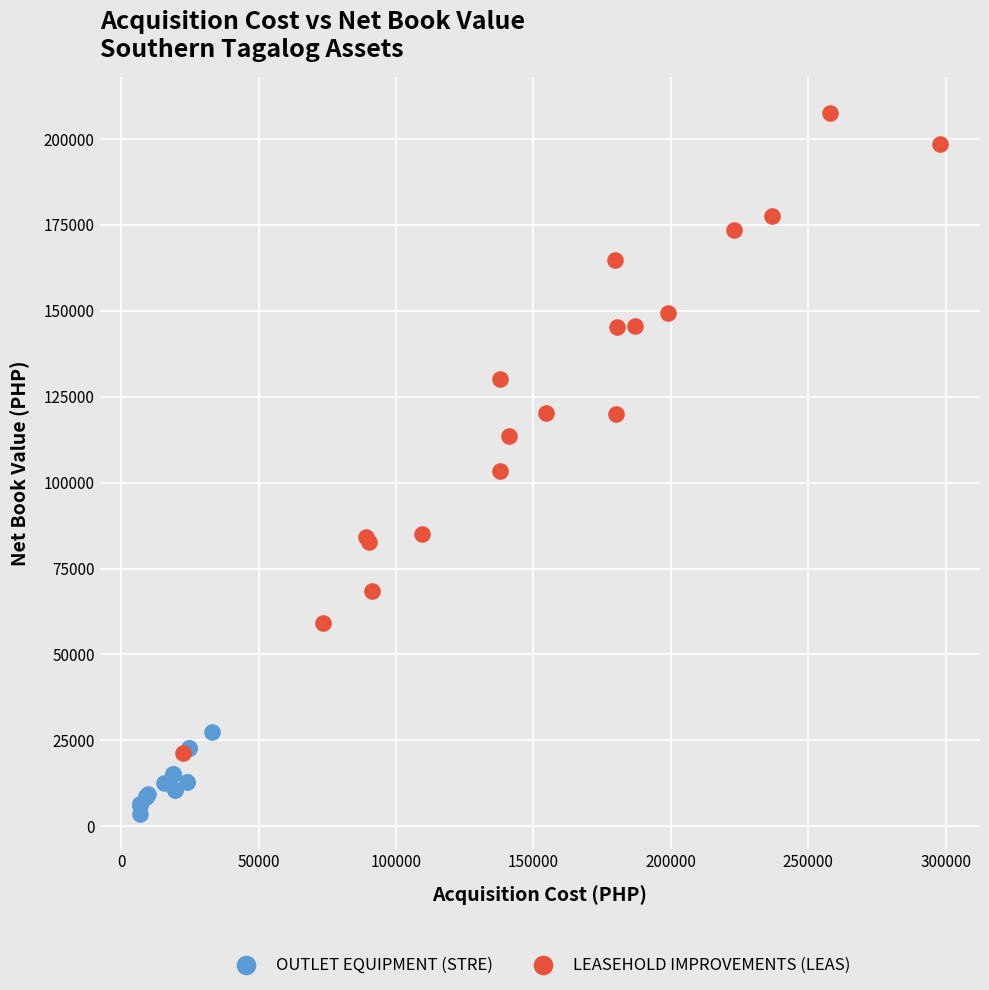

Which series contains the highest Y value?

LEASEHOLD IMPROVEMENTS (LEAS)